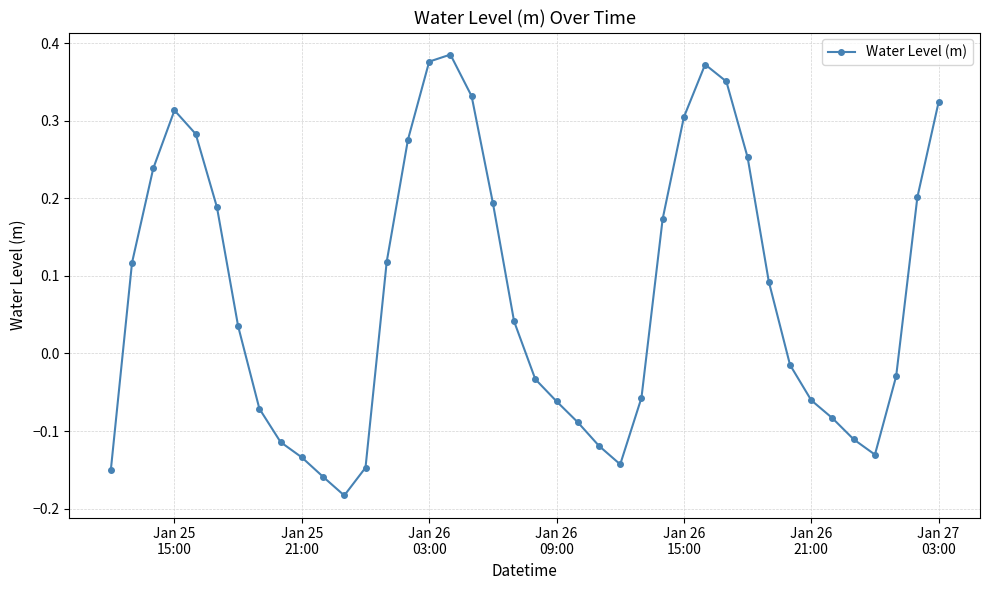

What is the sum of all values?

3.1